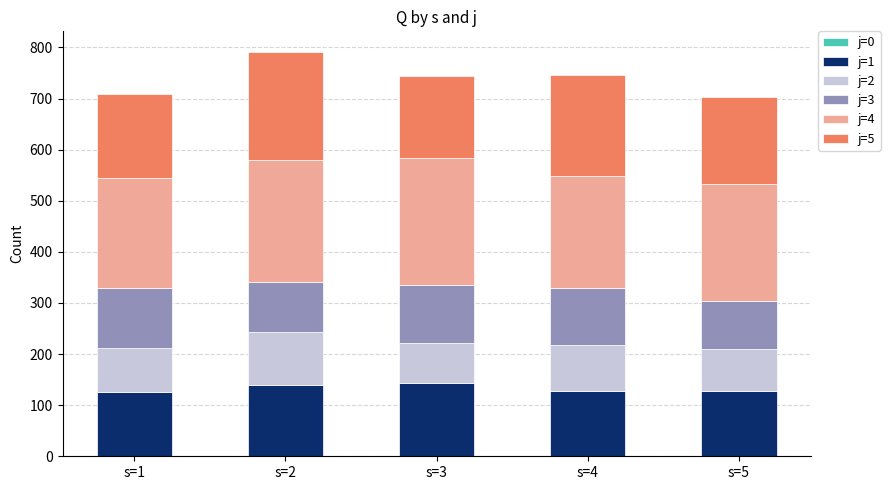

How many bars are there in total?

5